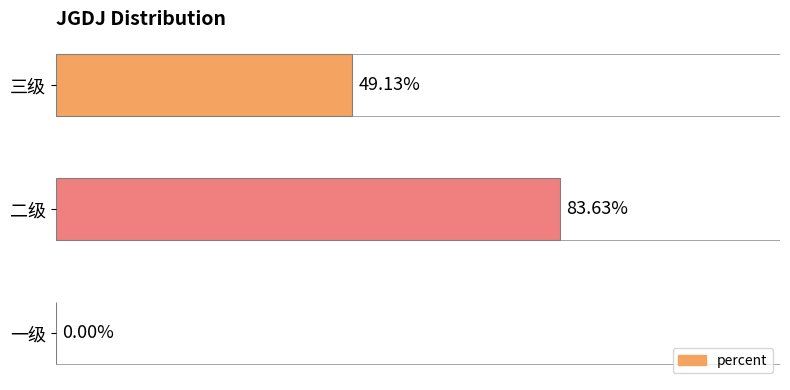

Does the chart contain any negative values?

No